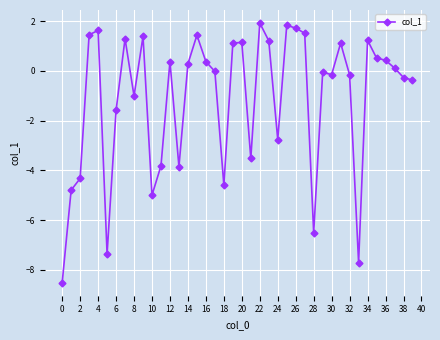

What is the minimum value shown in the chart?

-8.5